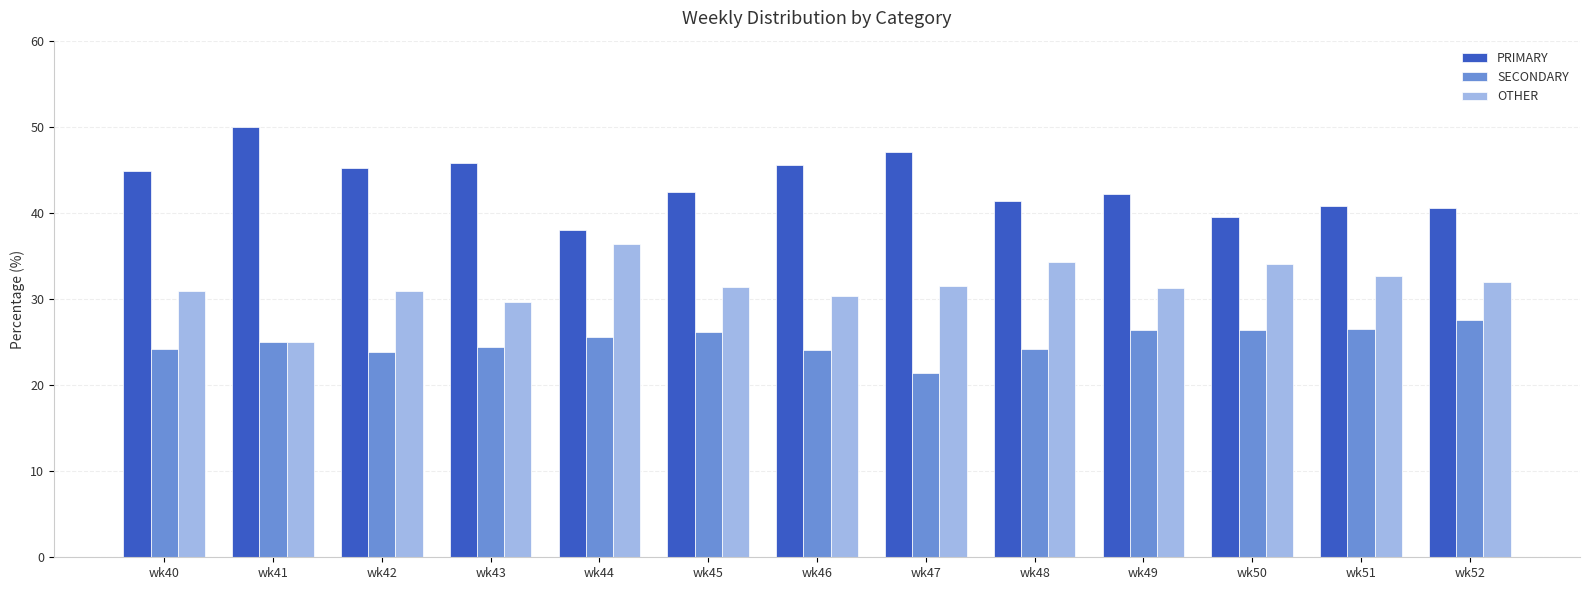

What is the total value across all series at wk49?

100.0